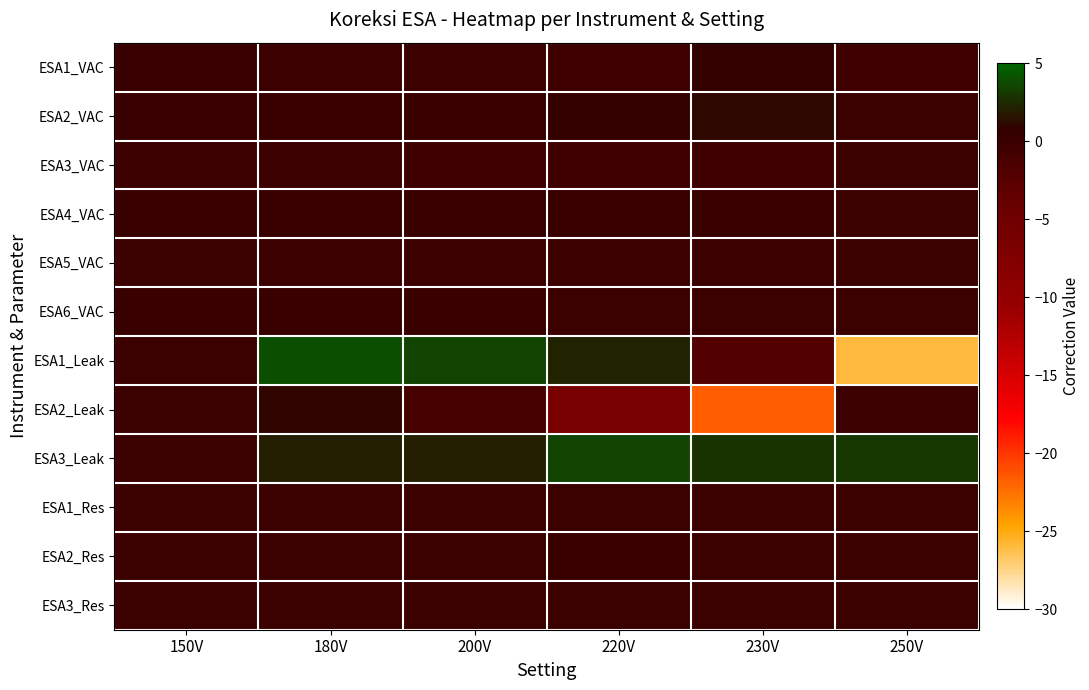

Reading left to right, extract all data points from this chart.

ESA1_VAC: 150V=0.3	180V=-0.1	200V=-0.2	220V=-0.3	230V=0.6	250V=-0.4
ESA2_VAC: 150V=0.2	180V=0.1	200V=0.1	220V=0.5	230V=1.1	250V=-0.0
ESA3_VAC: 150V=-0.1	180V=-0.1	200V=-0.3	220V=-0.3	230V=-0.2	250V=0.0
ESA4_VAC: 150V=0.1	180V=0.1	200V=0.1	220V=0.1	230V=0.1	250V=0.0
ESA5_VAC: 150V=0.0	180V=-0.1	200V=-0.1	220V=-0.2	230V=-0.1	250V=0.0
ESA6_VAC: 150V=0.1	180V=0.2	200V=0.1	220V=0.1	230V=0.0	250V=0.0
ESA1_Leak: 150V=0.0	180V=4.0	200V=3.6	220V=2.2	230V=-2.0	250V=-26.0
ESA2_Leak: 150V=0.0	180V=1.0	200V=-0.9	220V=-6.4	230V=-21.7	250V=-0.1
ESA3_Leak: 150V=0.0	180V=2.0	200V=2.0	220V=3.6	230V=2.9	250V=3.0
ESA1_Res: 150V=-0.0	180V=0.0	200V=0.0	220V=0.0	230V=0.0	250V=0.0
ESA2_Res: 150V=0.0	180V=0.0	200V=0.1	220V=0.1	230V=0.0	250V=0.0
ESA3_Res: 150V=0.0	180V=0.0	200V=0.0	220V=0.0	230V=0.0	250V=0.0